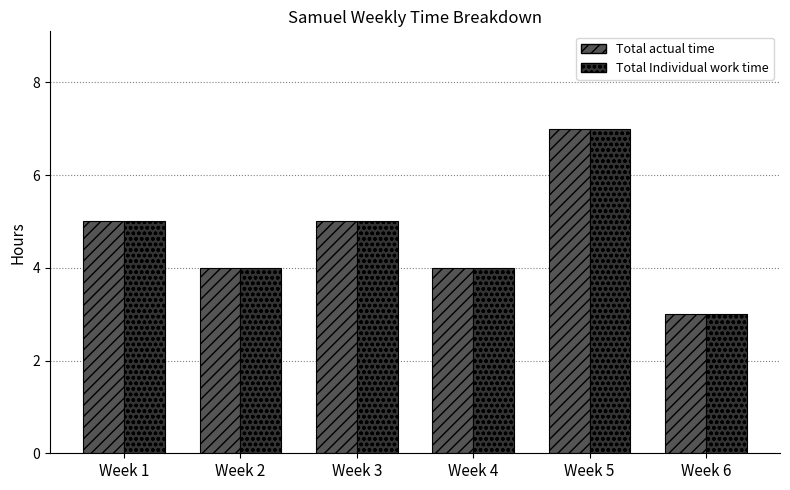

What is the difference between the second highest and minimum values in the Total Individual work time series?

2